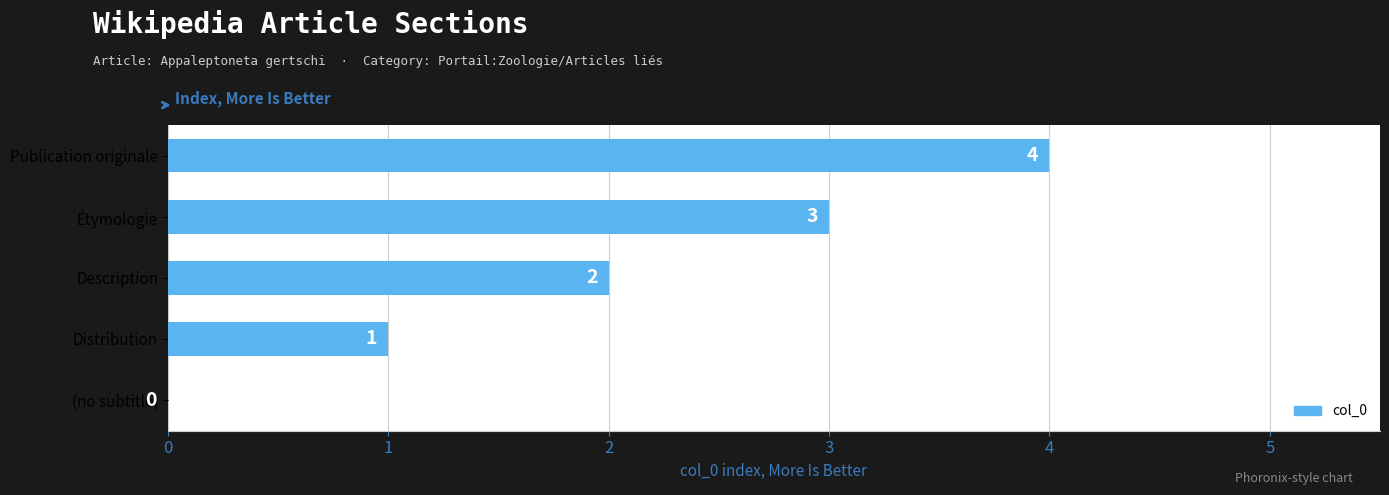

What is the average value?

2